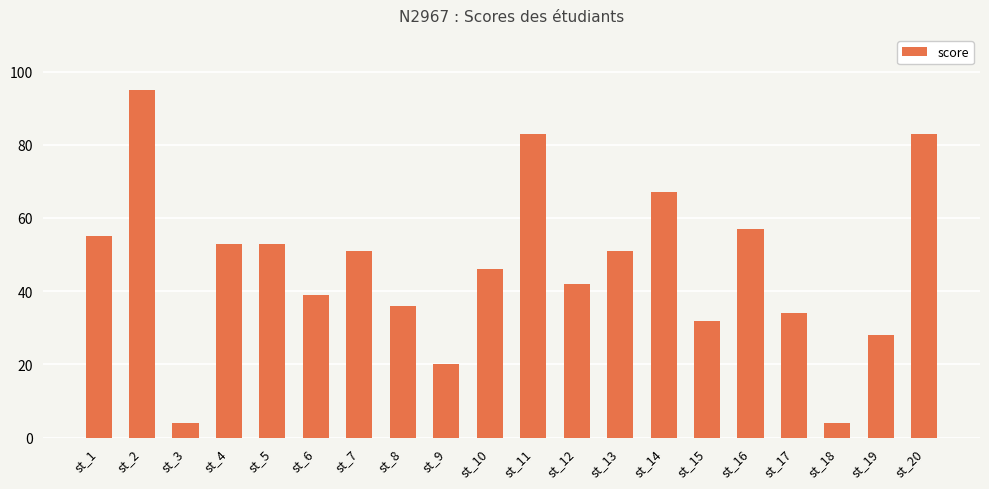

At which category does the chart reach its peak across all series?

st_2